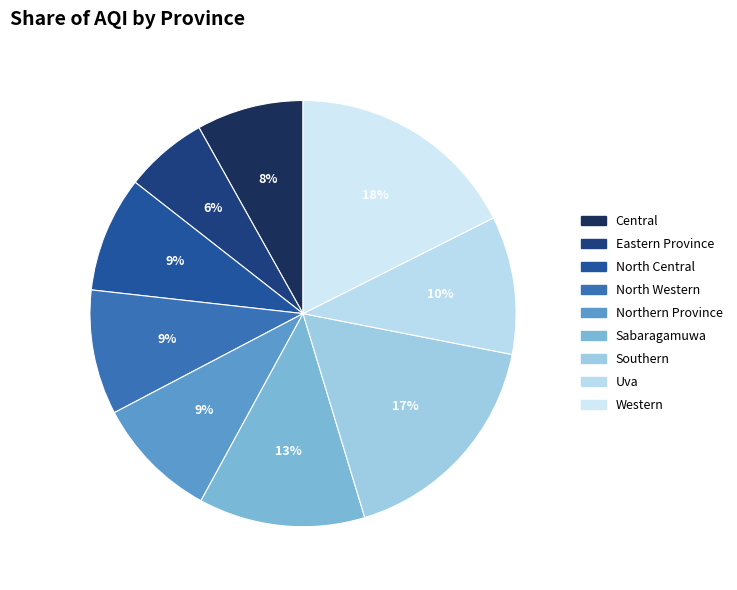

Does any single category account for the majority?

No